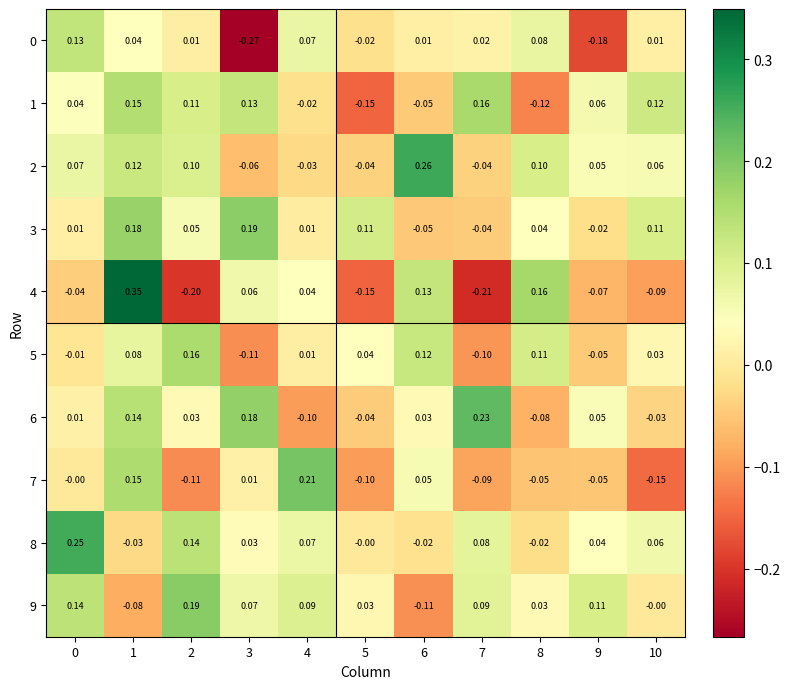

At how many categories does at least one series exceed 0?

11